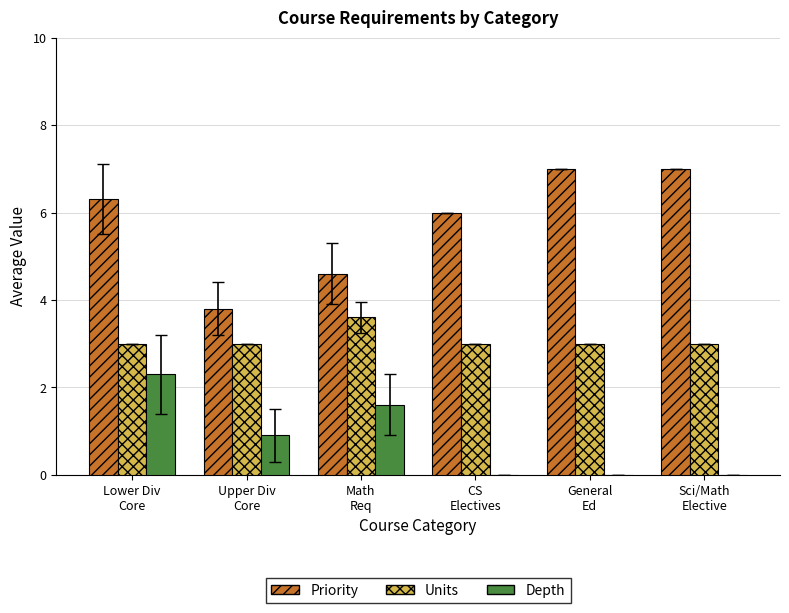

What are all the series names shown in the legend?

Priority, Units, Depth